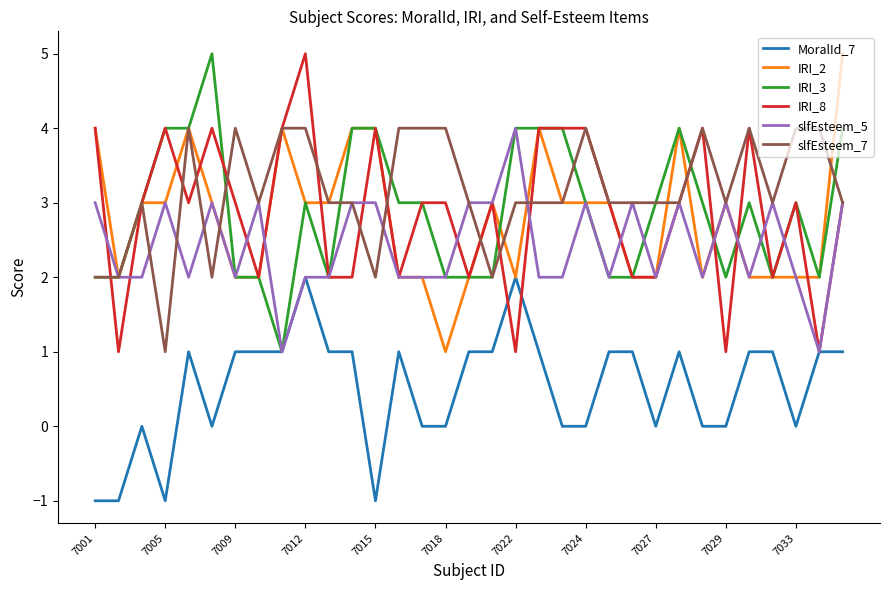

How many lines are shown in the chart?

6